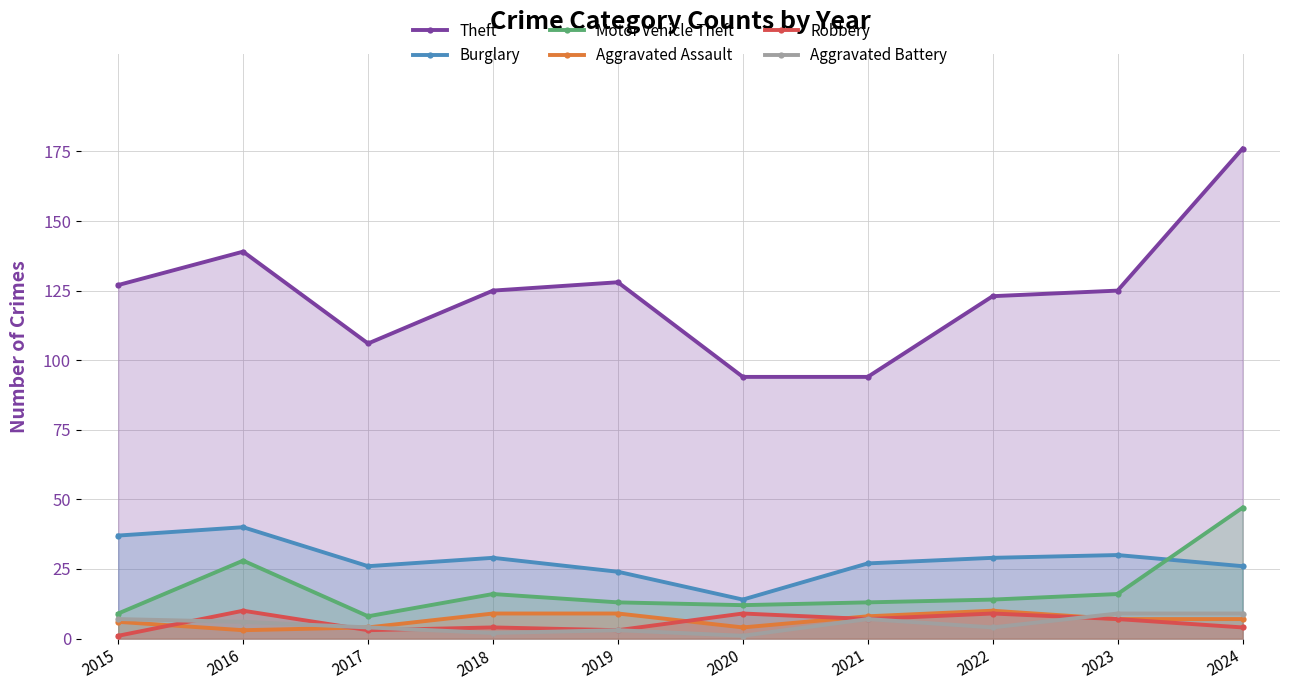

At which category is the sum across all series the highest?

2024